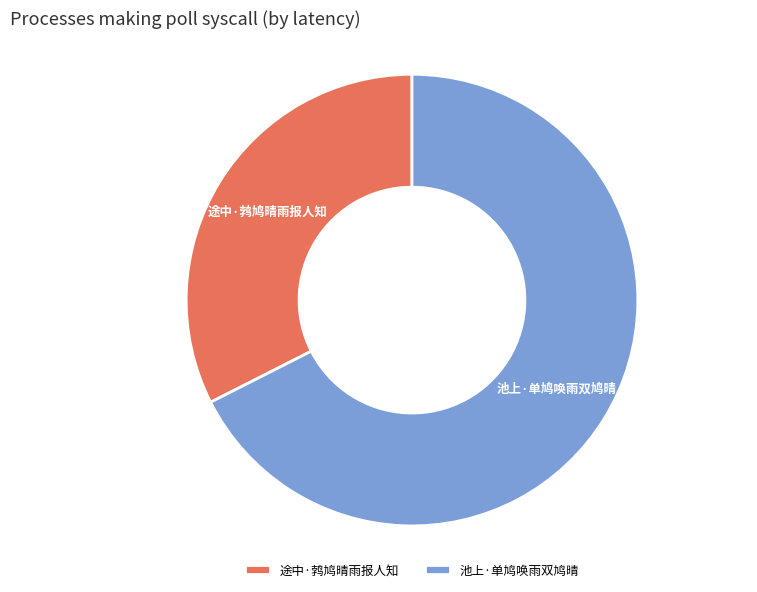

Is it true that 池上·单鸠唤雨双鸠晴 is 74% of the pie?

False